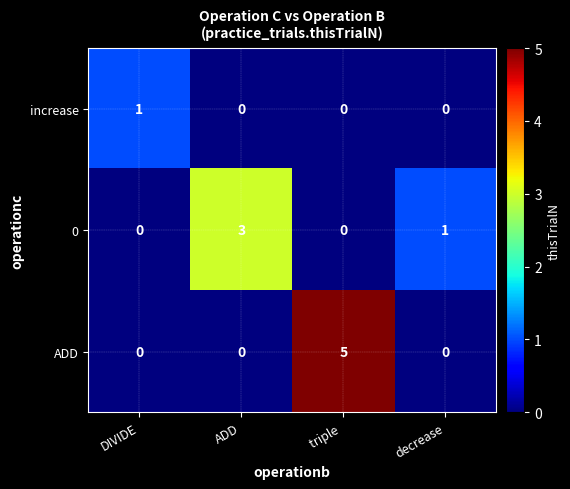

True or false: increase has a value of 1 at DIVIDE.

True